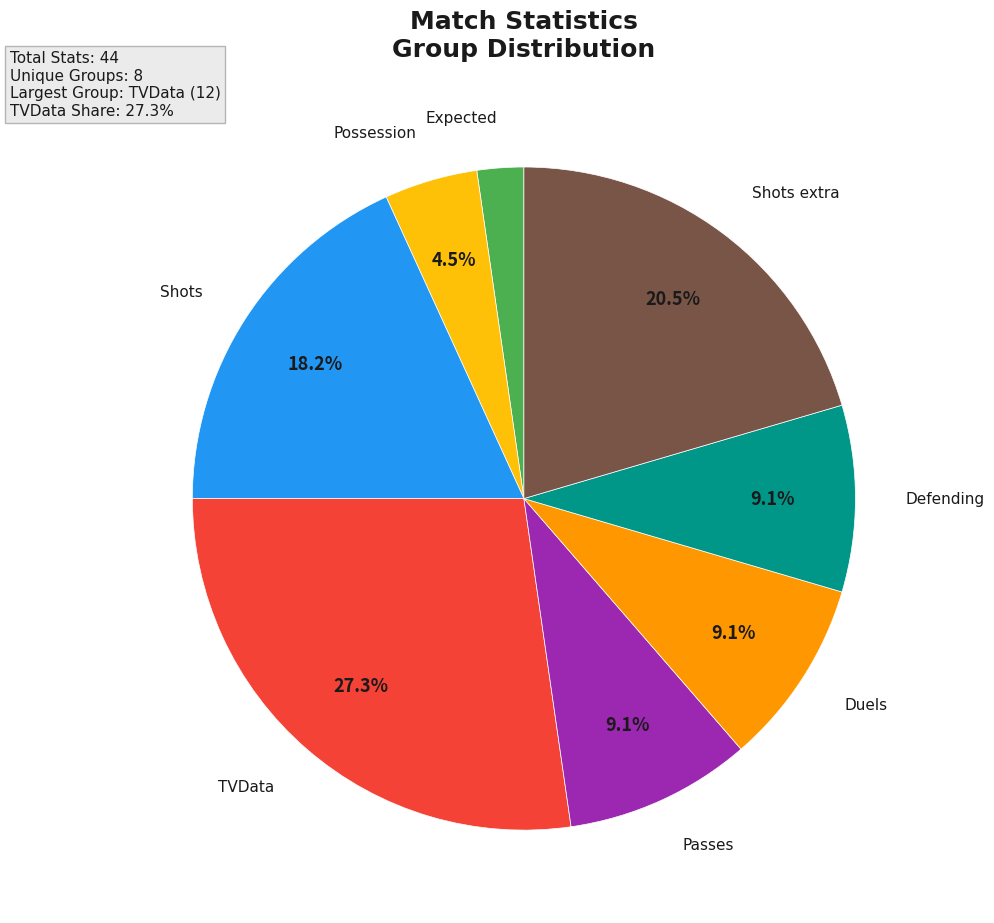

Does any single category account for the majority?

No